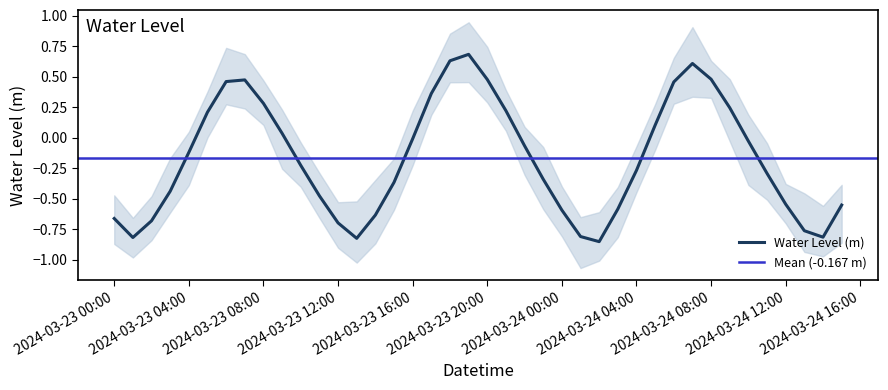

How many data points does each series have?

40